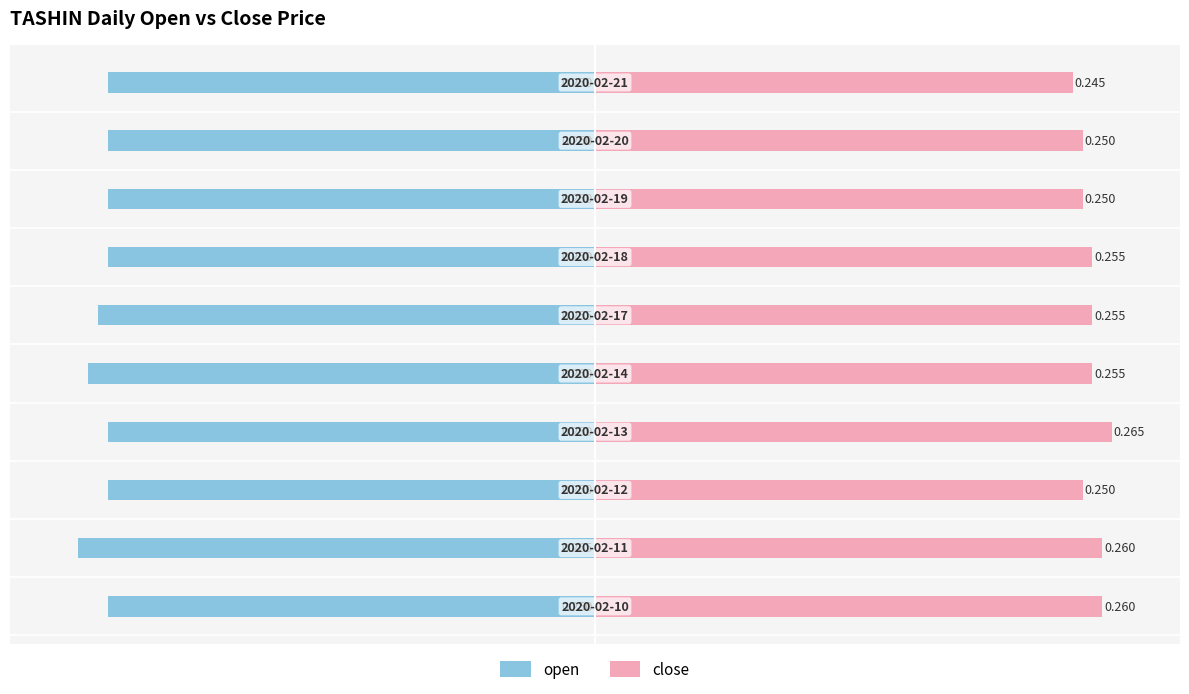

The value of open at 7 is -0.1. True or false?

False